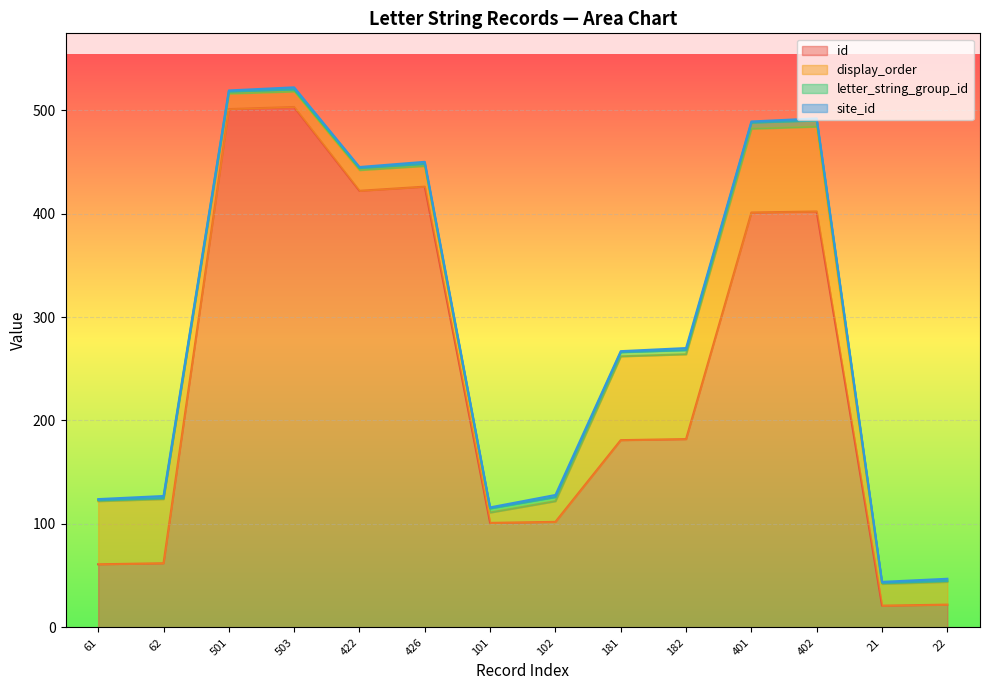

What are all the series names shown in the legend?

id, display_order, letter_string_group_id, site_id